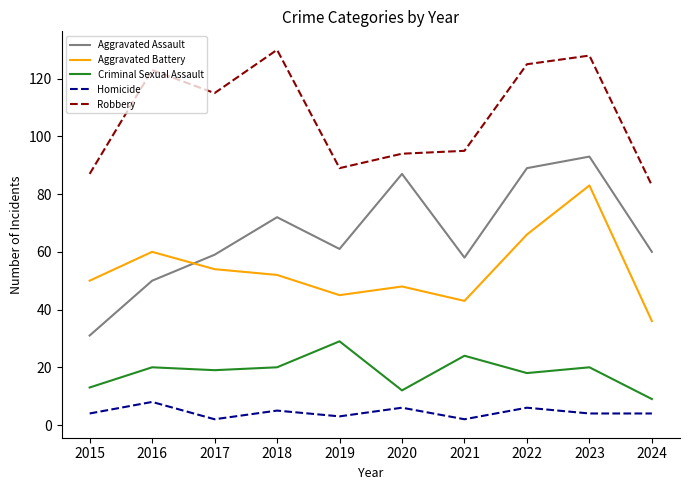

What is the sum of all Criminal Sexual Assault values?

184